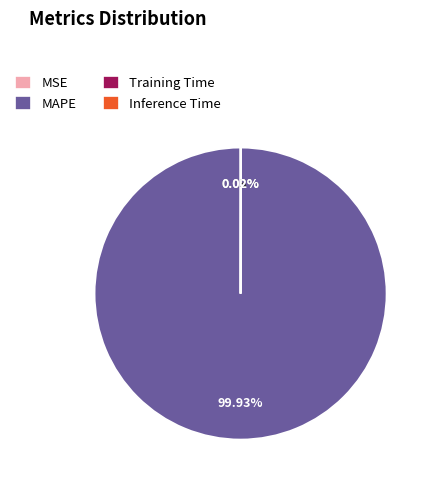

To the nearest percent, what is the average slice percentage?

25%